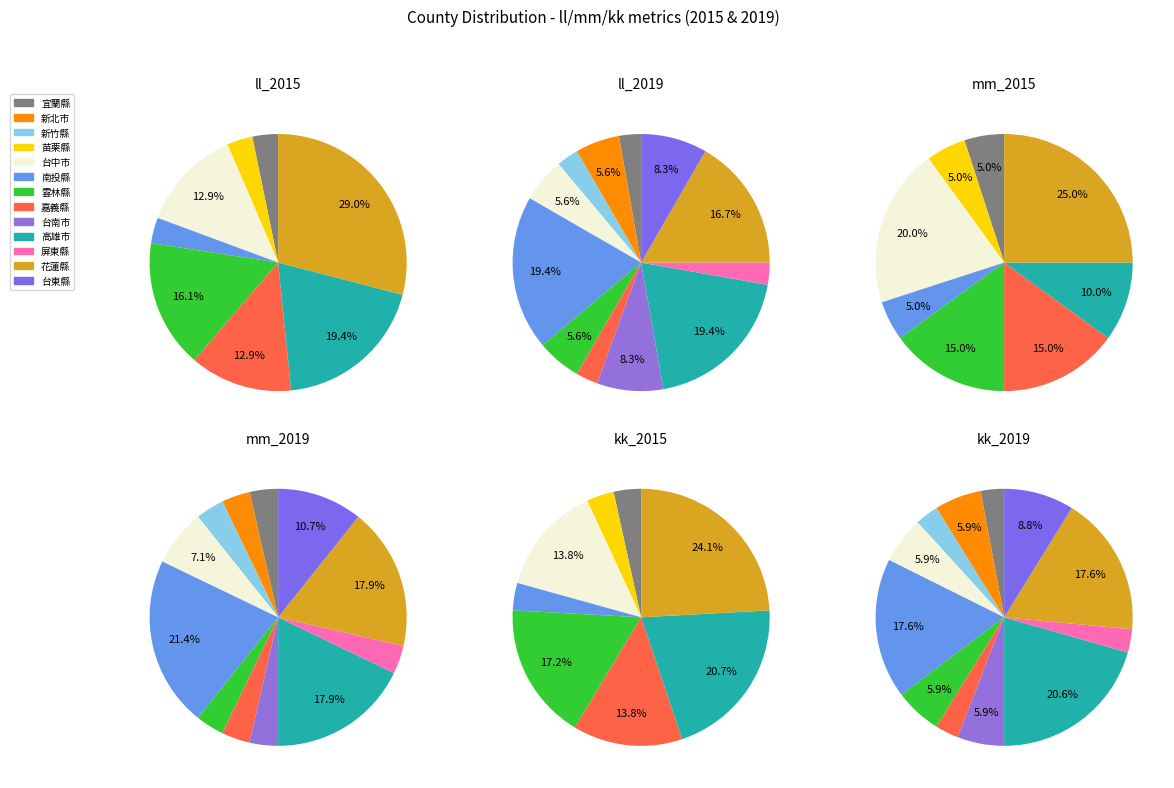

How many segments does this pie chart have?

13